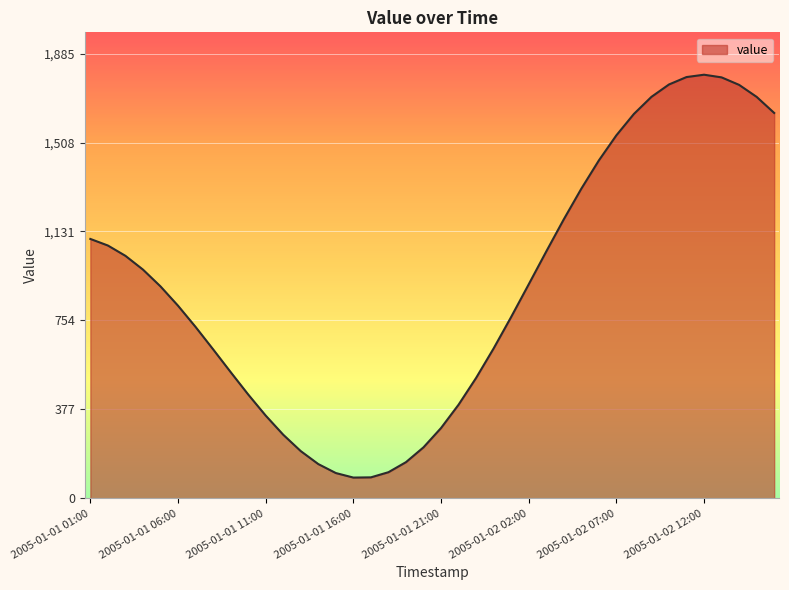

How many categories are shown in the chart?

40